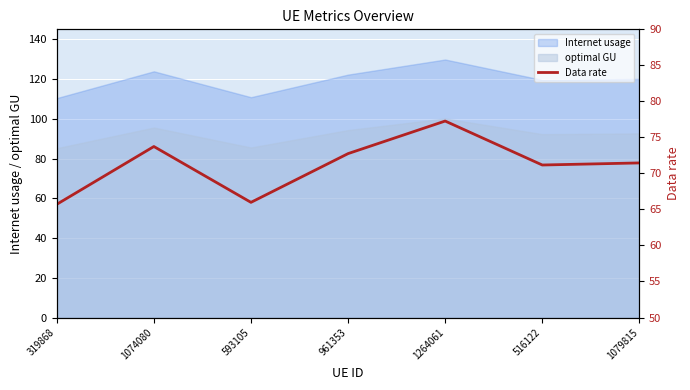

List the labels in order of value, smallest first.

319868, 593105, 516122, 1079815, 961353, 1074080, 1264061